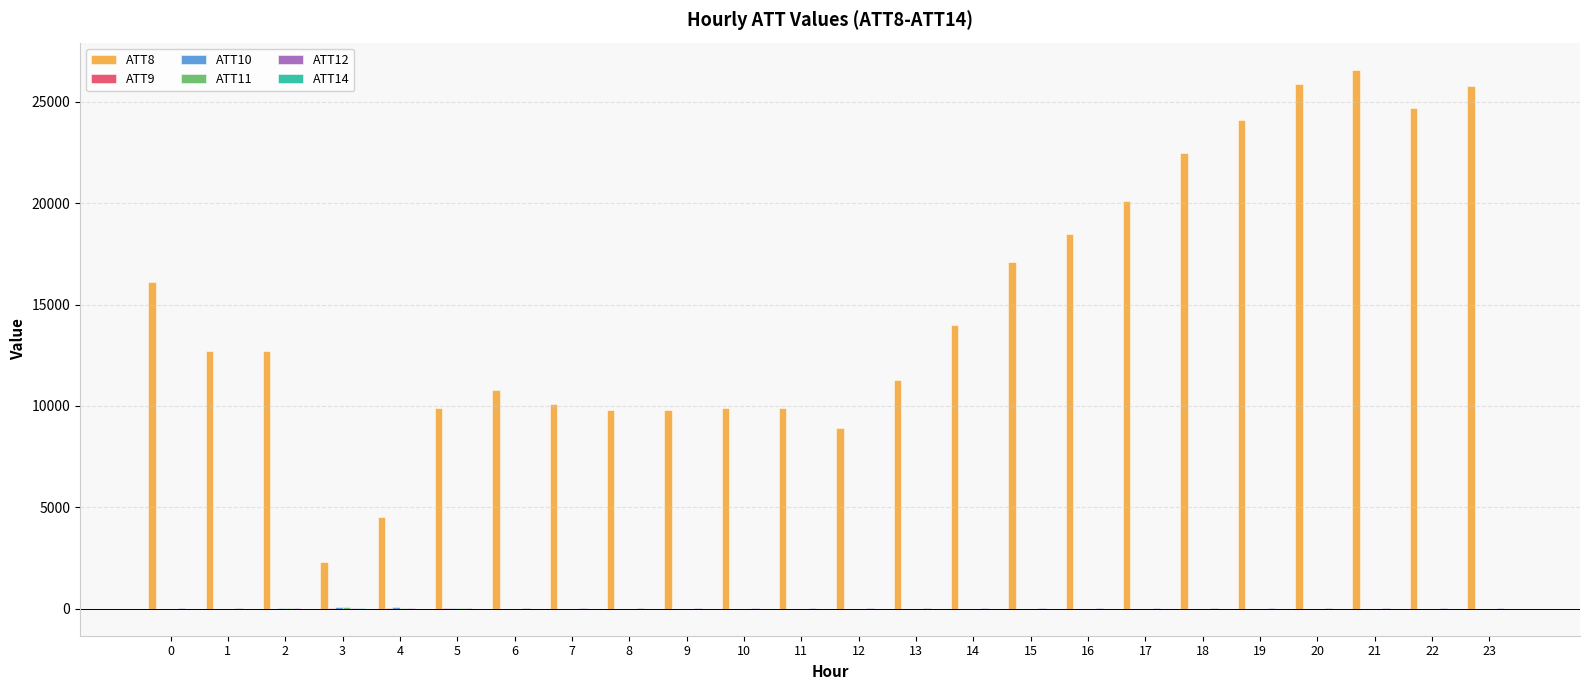

Which series has the largest total across all categories?

ATT8